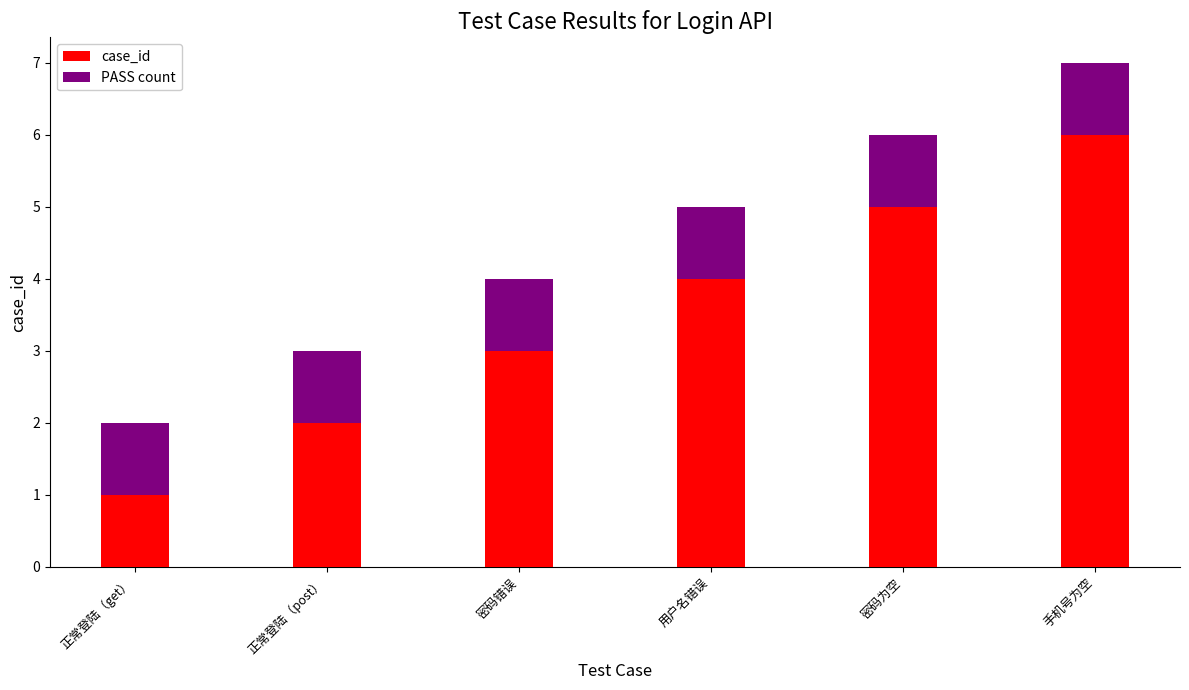

What is the difference between the second highest and minimum values in the case_id series?

4